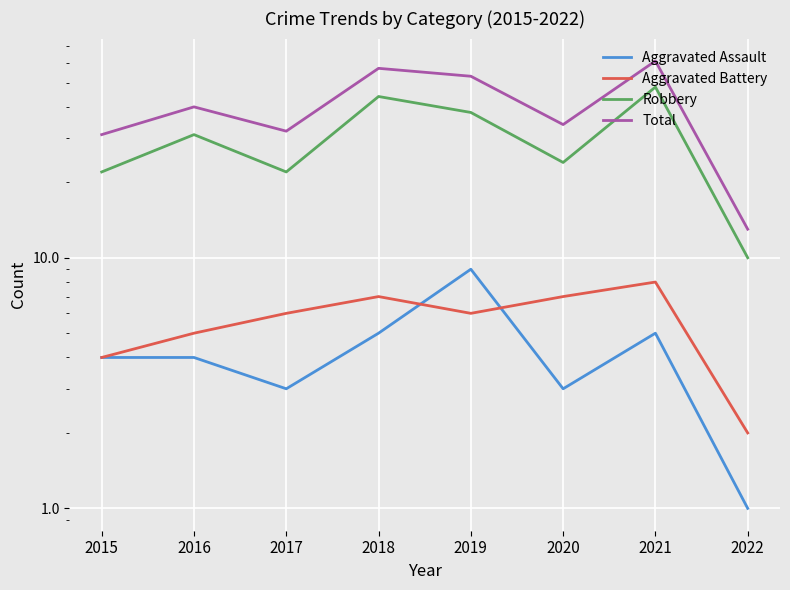

Reading left to right, transcribe all the data shown in this chart.

Aggravated Assault: 2015=4	2016=4	2017=3	2018=5	2019=9	2020=3	2021=5	2022=1
Aggravated Battery: 2015=4	2016=5	2017=6	2018=7	2019=6	2020=7	2021=8	2022=2
Robbery: 2015=22	2016=31	2017=22	2018=44	2019=38	2020=24	2021=48	2022=10
Total: 2015=31	2016=40	2017=32	2018=57	2019=53	2020=34	2021=61	2022=13